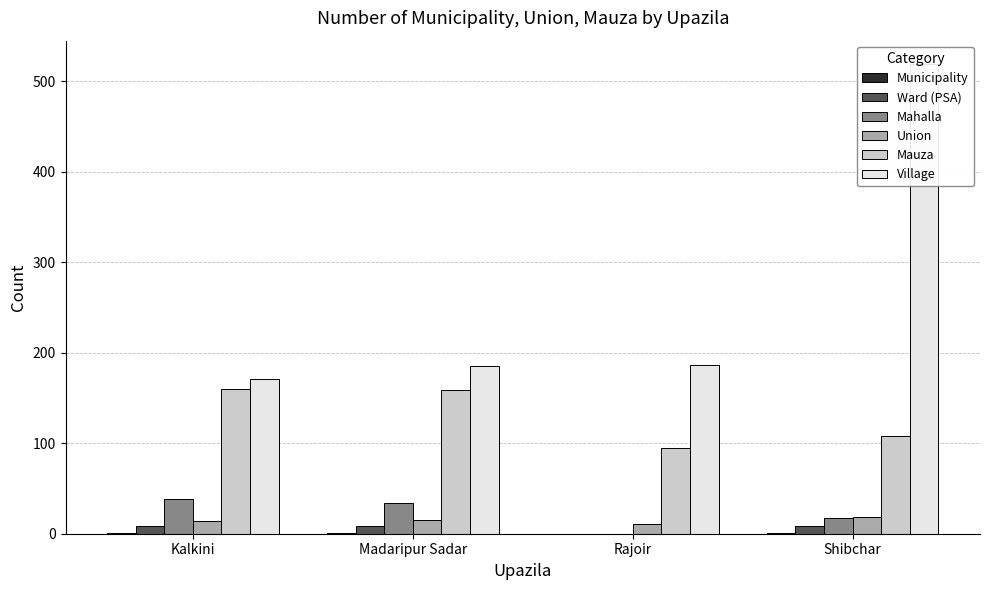

What is the total value across all series at Madaripur Sadar?

403